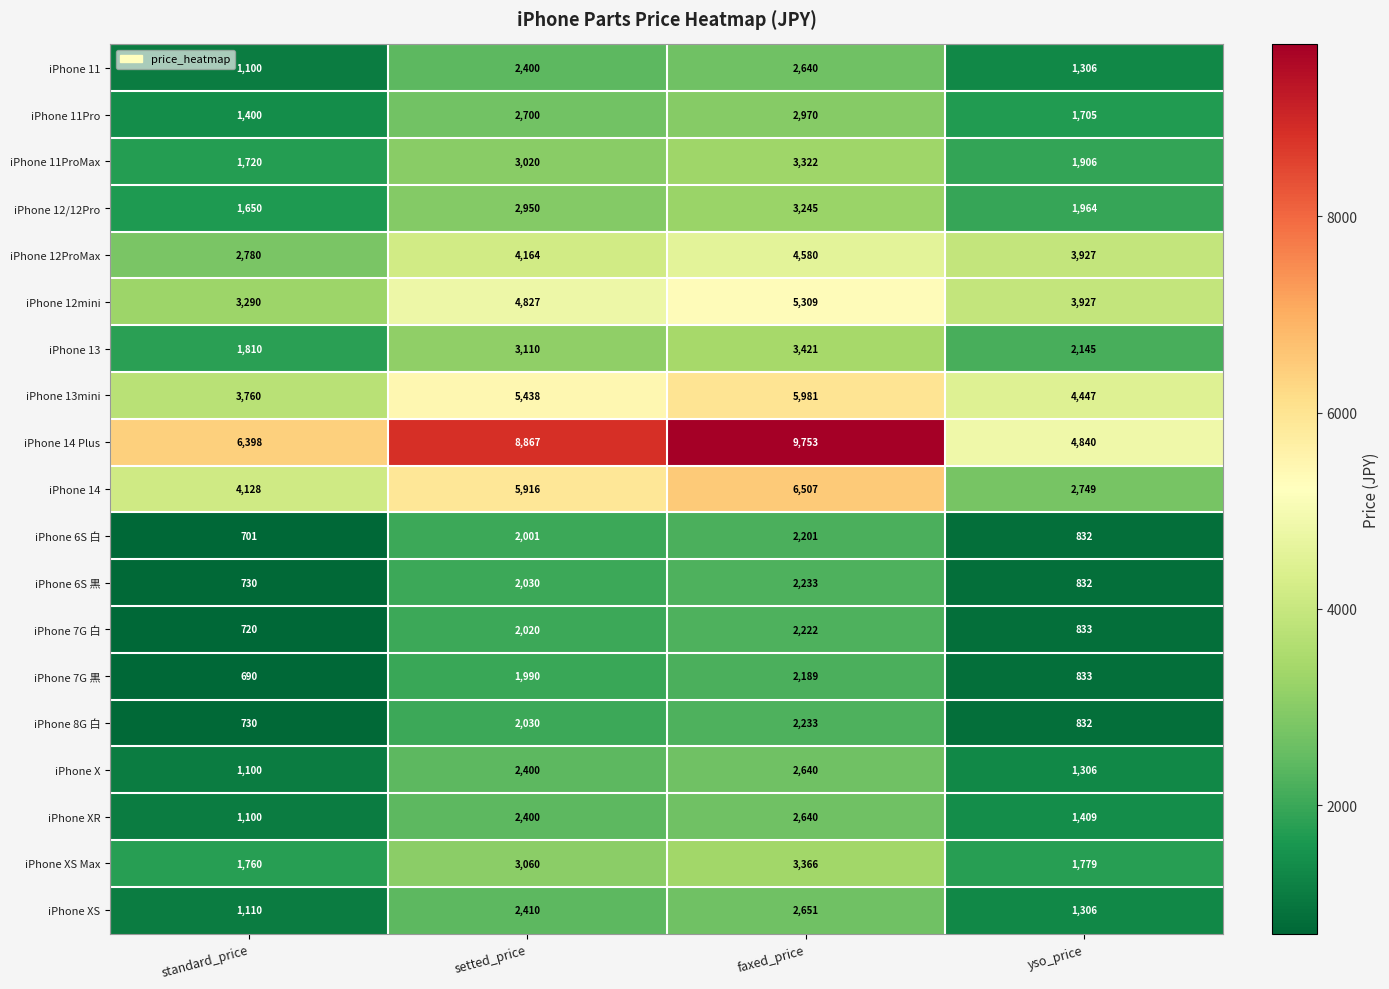

Is it true that iPhone 7G 白 equals 1144 at faxed_price?

False